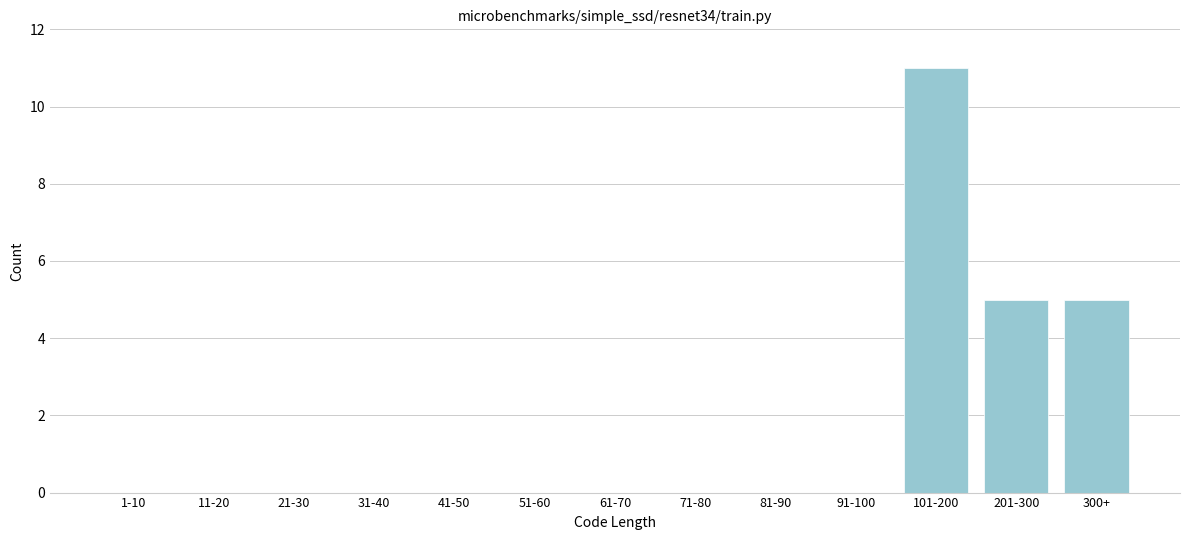

Reading left to right, extract all data points from this chart.

1-10=0	11-20=0	21-30=0	31-40=0	41-50=0	51-60=0	61-70=0	71-80=0	81-90=0	91-100=0	101-200=11	201-300=5	300+=5